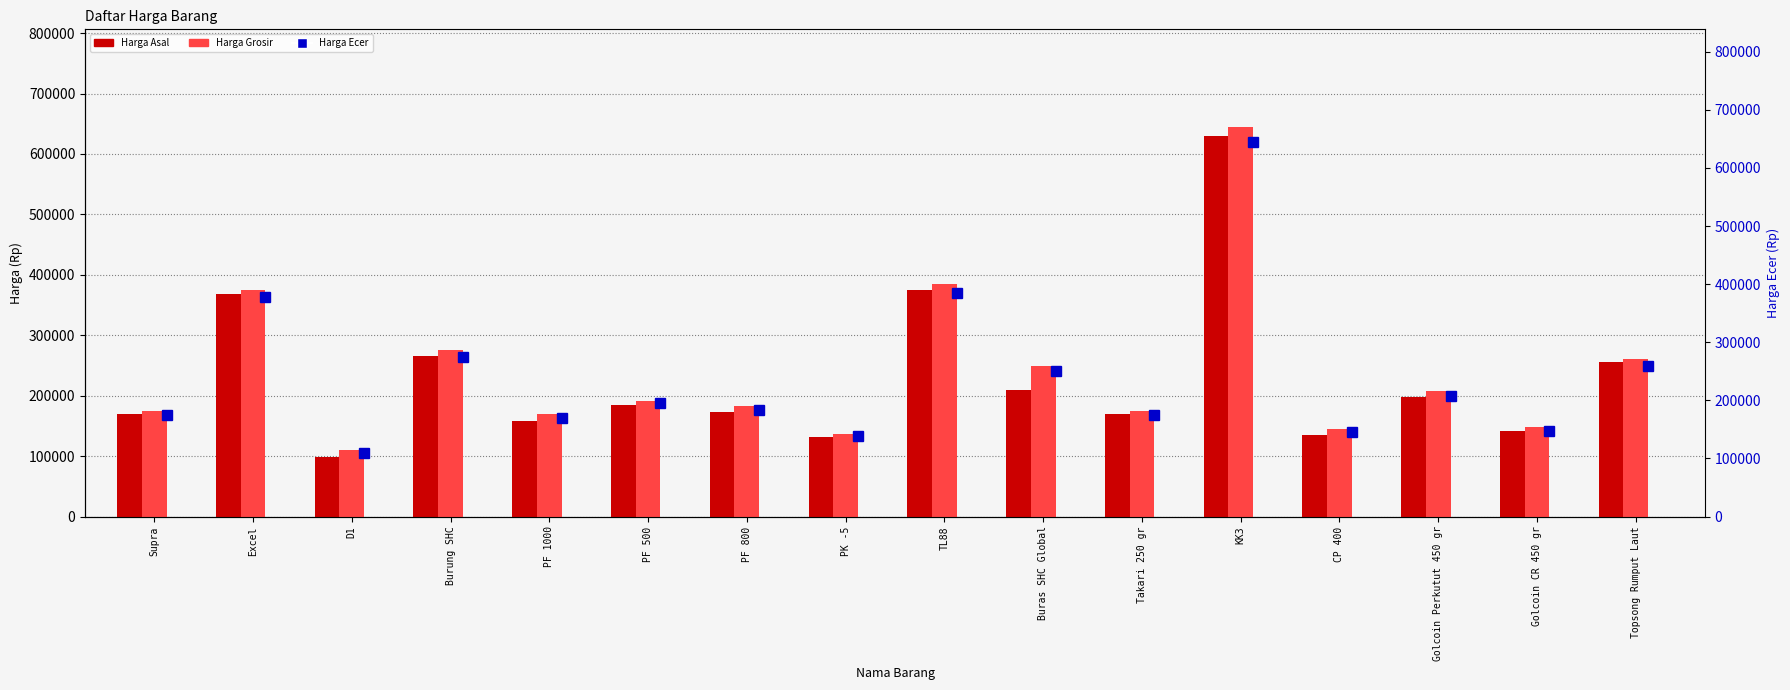

How many categories are shown in the chart?

16